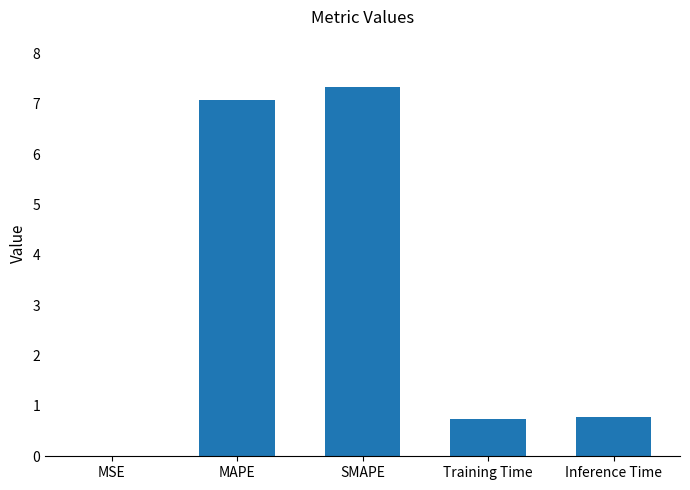

Which category has the highest value across all series?

SMAPE